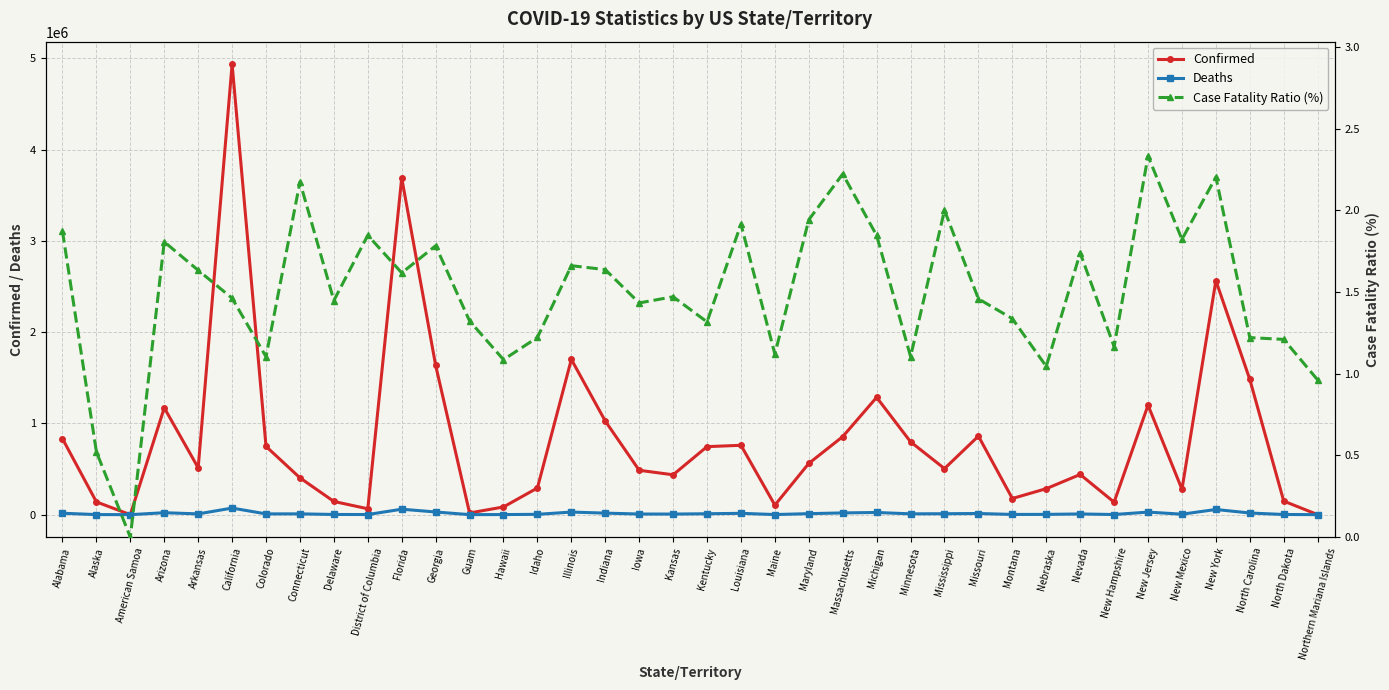

What is the difference between the second highest and second lowest values in the Confirmed series?

3690500